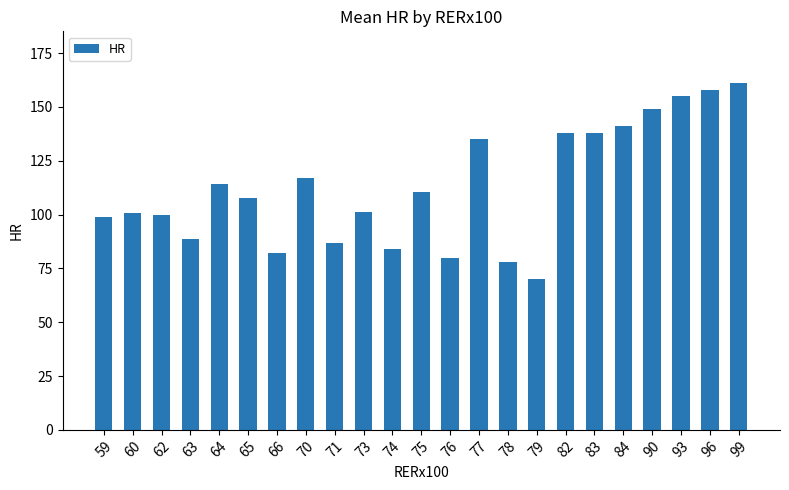

Which has a higher value, 76 or 74?

74